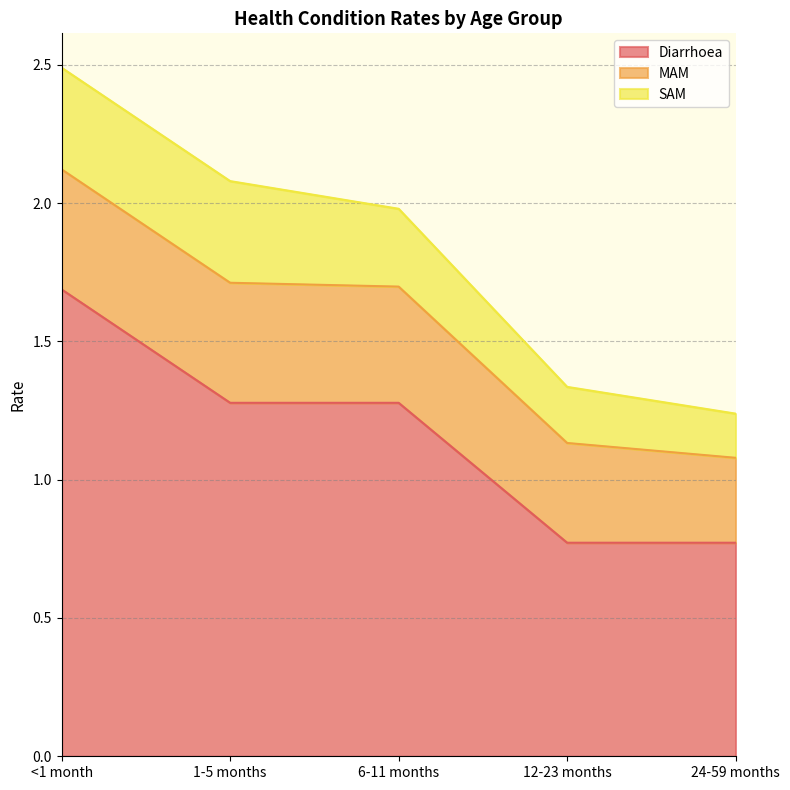

Reading left to right, list all the values displayed in this chart.

Diarrhoea: <1 month=1.7	1-5 months=1.3	6-11 months=1.3	12-23 months=0.8	24-59 months=0.8
MAM: <1 month=0.4	1-5 months=0.4	6-11 months=0.4	12-23 months=0.4	24-59 months=0.3
SAM: <1 month=0.4	1-5 months=0.4	6-11 months=0.3	12-23 months=0.2	24-59 months=0.2